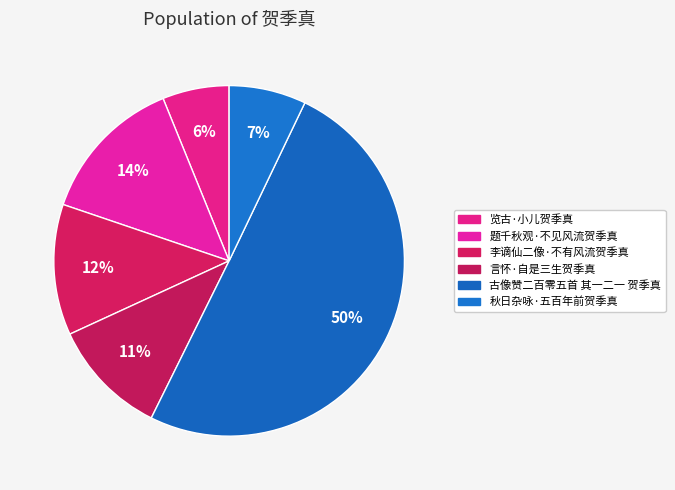

How many slices are in this pie chart?

6